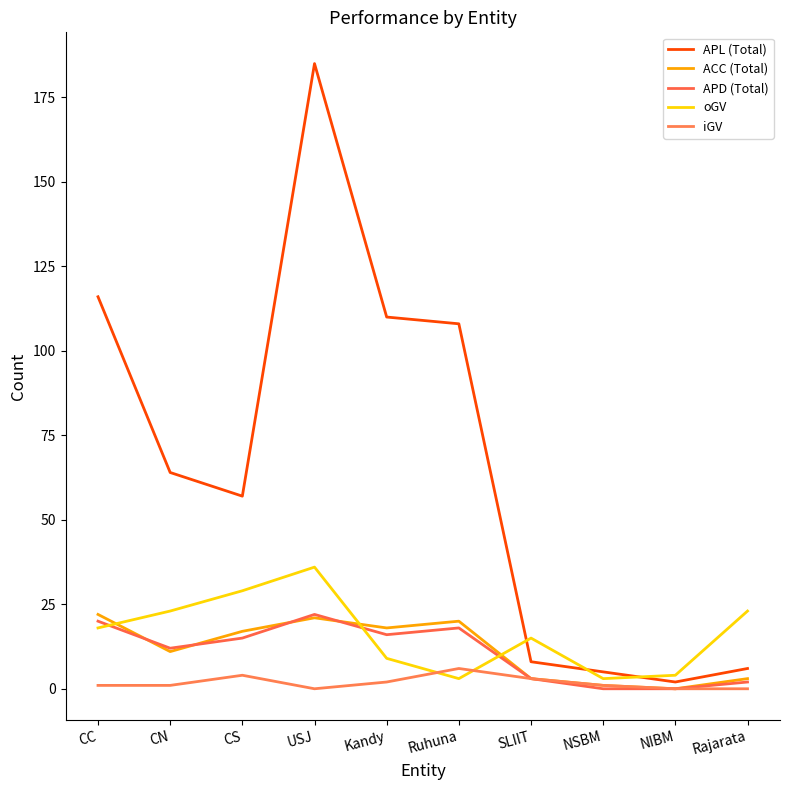

What is the difference between the oGV values at CN and SLIIT?

8